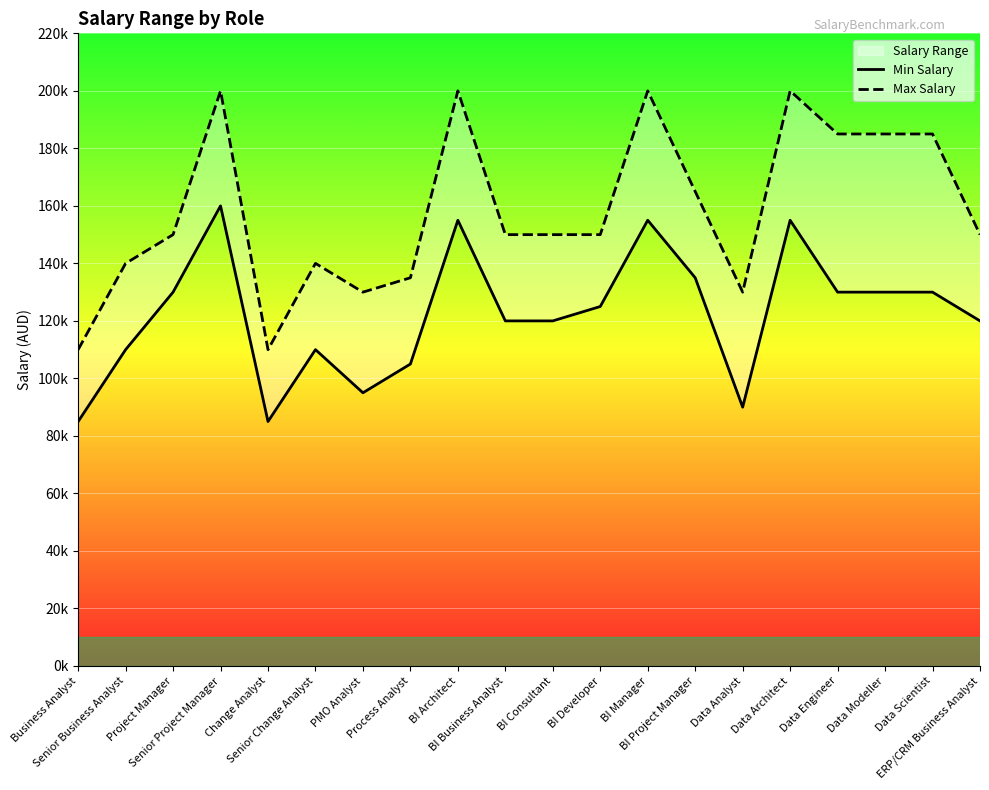

True or false: Max Salary and Min Salary intersect in this chart.

False